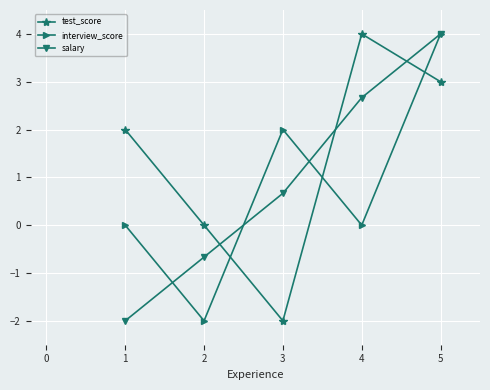

Rank the categories by test_score value from lowest to highest.

3, 2, 1, 5, 4